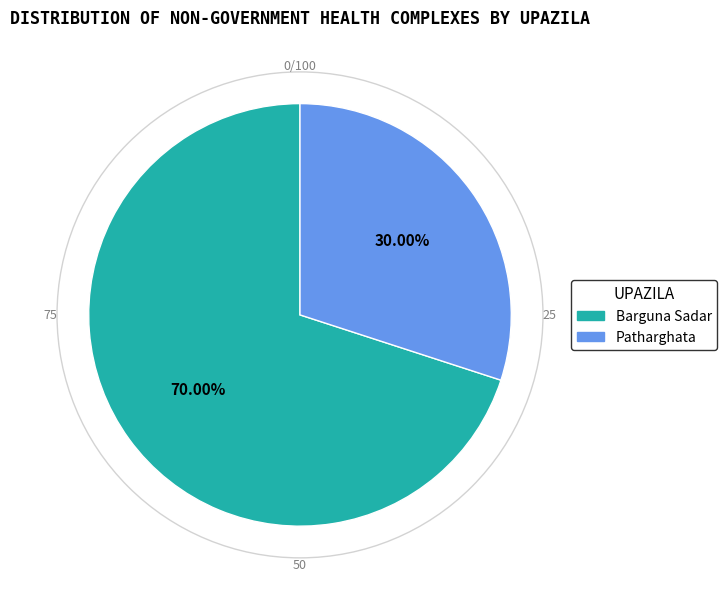

Count the number of slices in the pie.

2